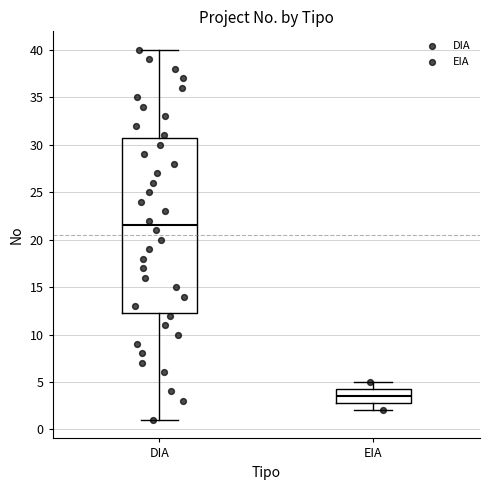

Comparing the boxes themselves (not the whiskers), which one is the tallest?

DIA